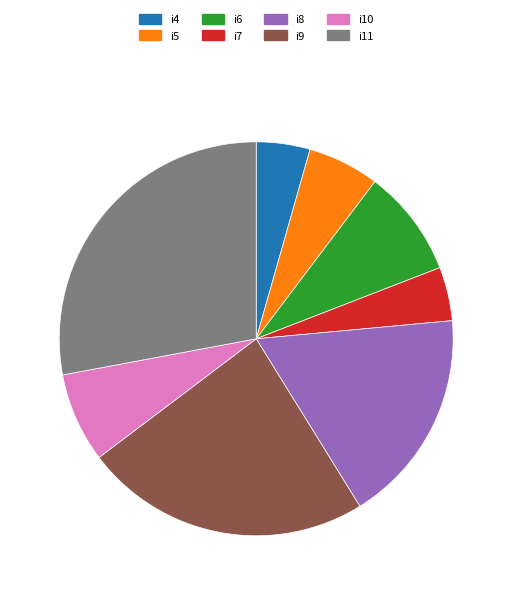

Which has a higher value, i6 or i7?

i6